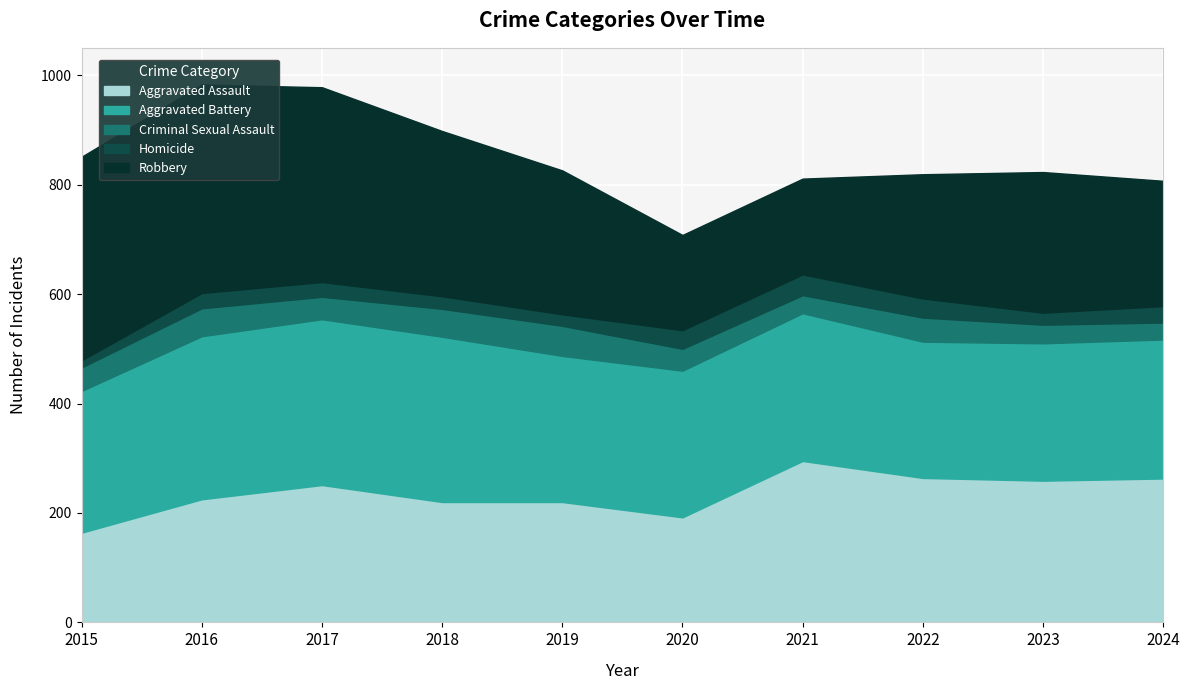

True or false: Robbery has more than 0 points higher than both neighbors.

True